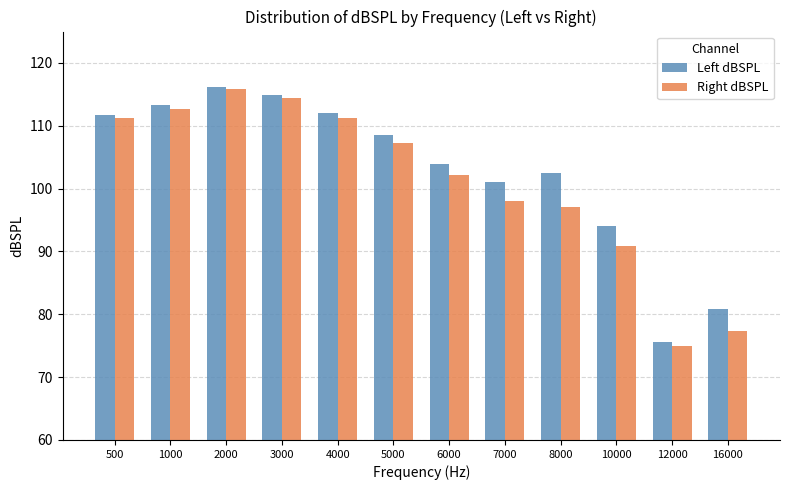

What are all the series names shown in the legend?

Left dBSPL, Right dBSPL